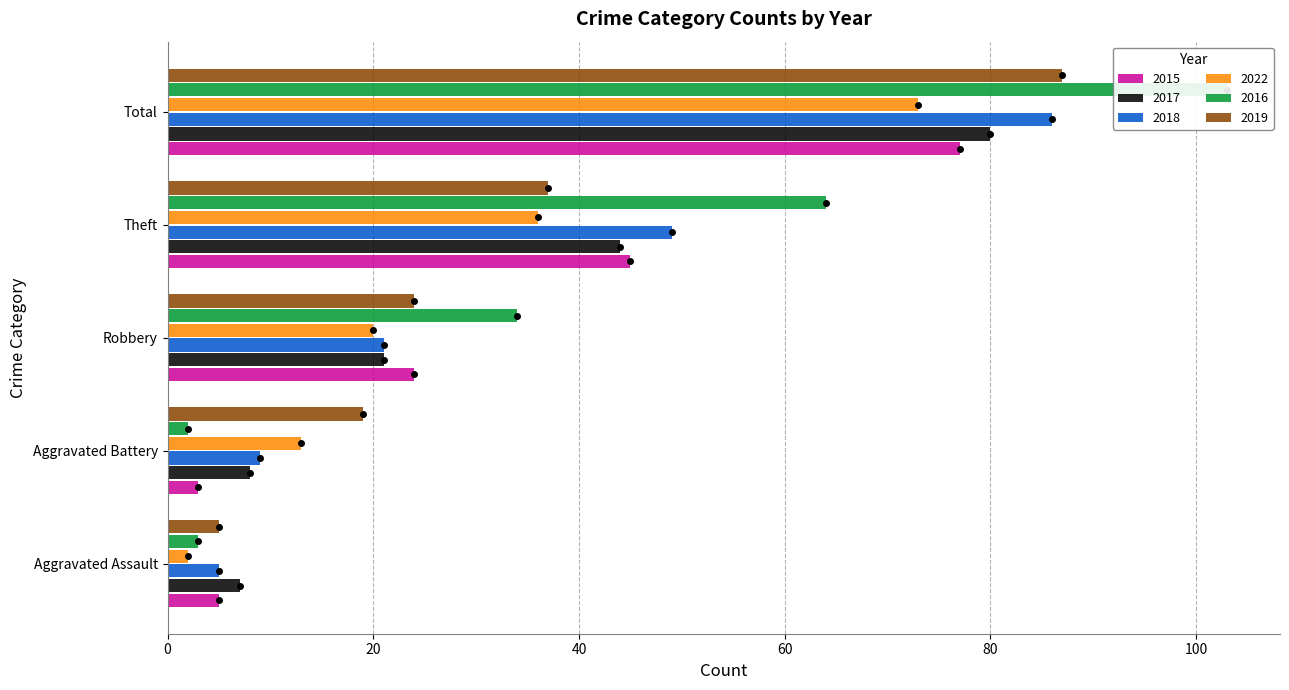

What are all the series names shown in the legend?

2015, 2017, 2018, 2022, 2016, 2019